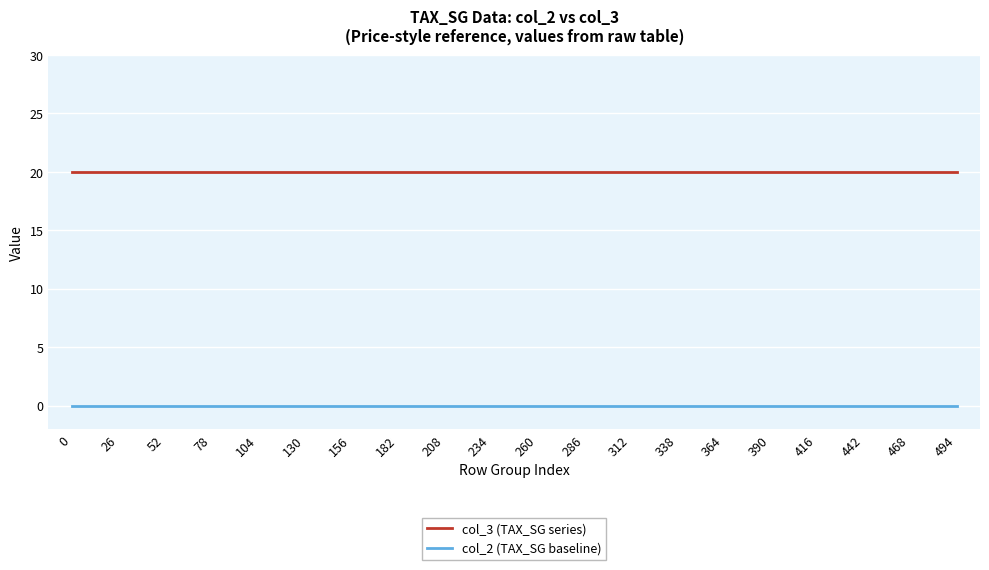

Reading left to right, extract all data points from this chart.

col_3 (TAX_SG series): 0=20	26=20	52=20	78=20	104=20	130=20	156=20	182=20	208=20	234=20	260=20	286=20	312=20	338=20	364=20	390=20	416=20	442=20	468=20	494=20
col_2 (TAX_SG baseline): 0=0	26=0	52=0	78=0	104=0	130=0	156=0	182=0	208=0	234=0	260=0	286=0	312=0	338=0	364=0	390=0	416=0	442=0	468=0	494=0